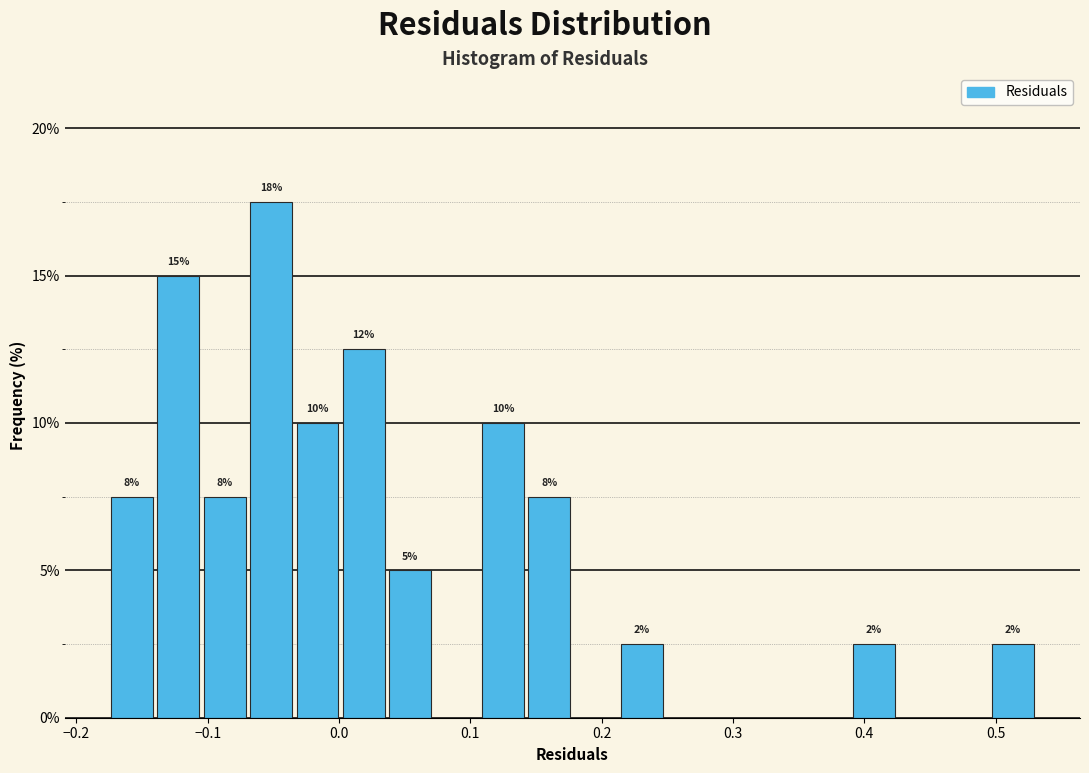

Read against the x-axis, roughly where is the centre of the tallest bar?

-0.05